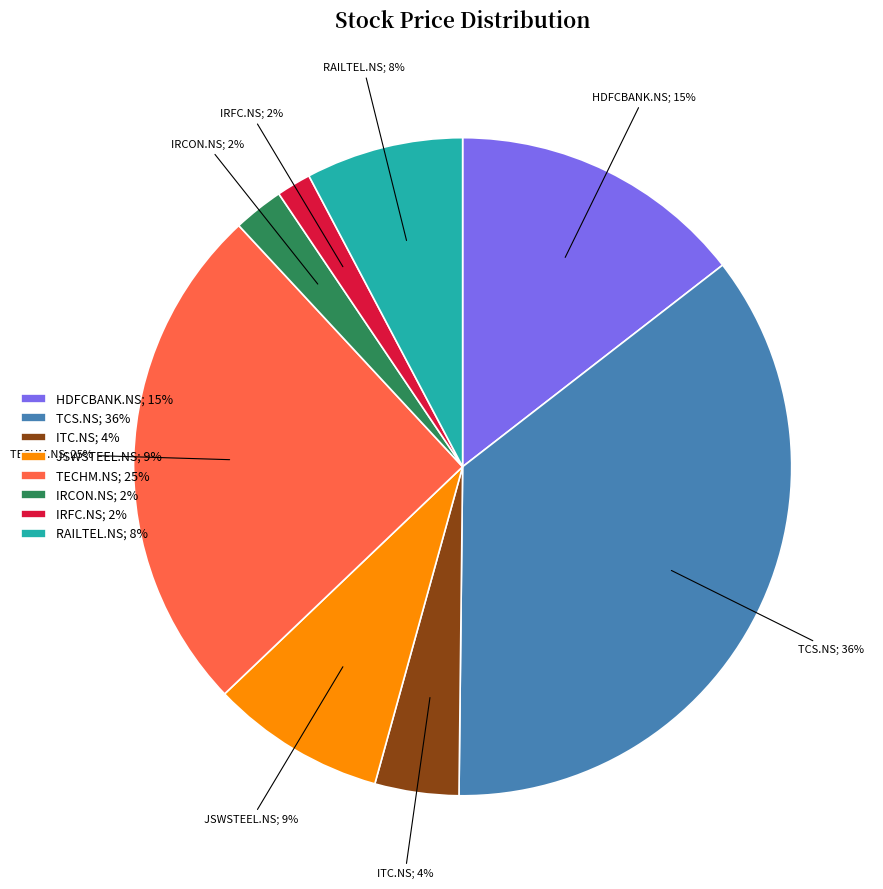

Which category has the biggest portion of the pie?

TCS.NS